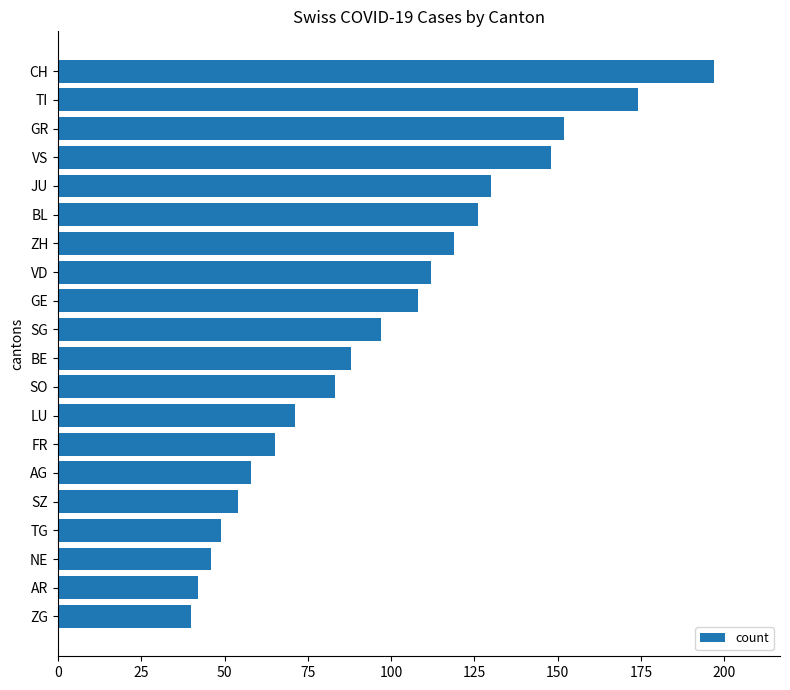

Which label corresponds to the smallest value in the chart?

ZG